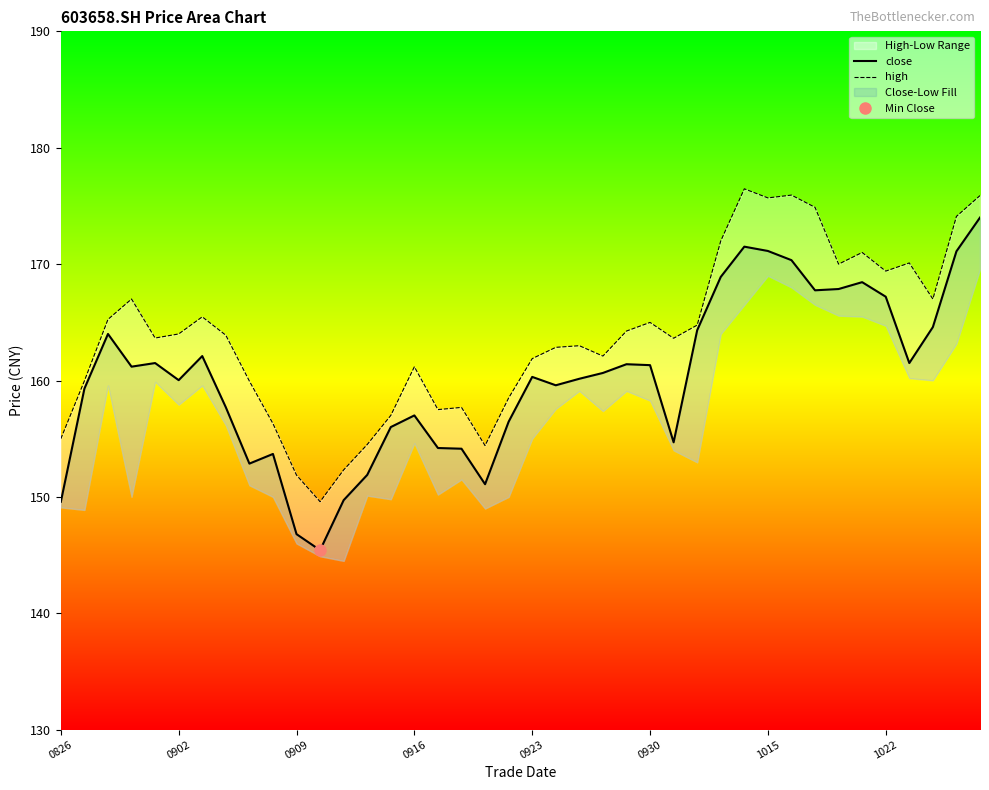

How many data points in close are less than 160?

17